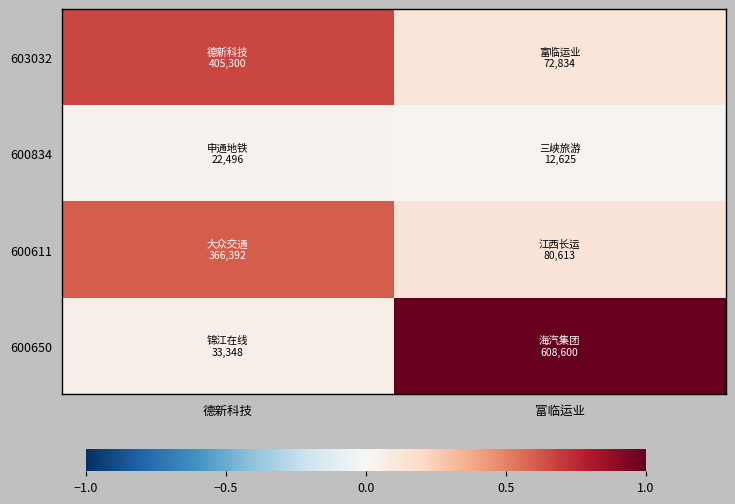

Reading left to right, list all the values displayed in this chart.

603032: 德新科技=0.7	富临运业=0.1
600834: 德新科技=0.0	富临运业=0.0
600611: 德新科技=0.6	富临运业=0.1
600650: 德新科技=0.1	富临运业=1.0